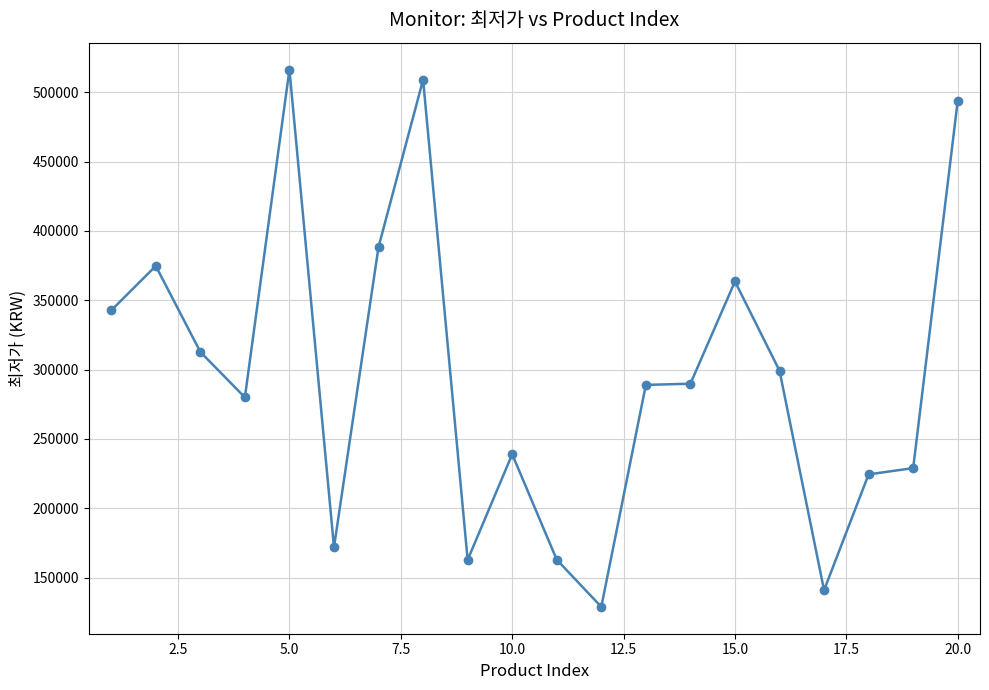

What is the value of the 16th point from the left?

299240